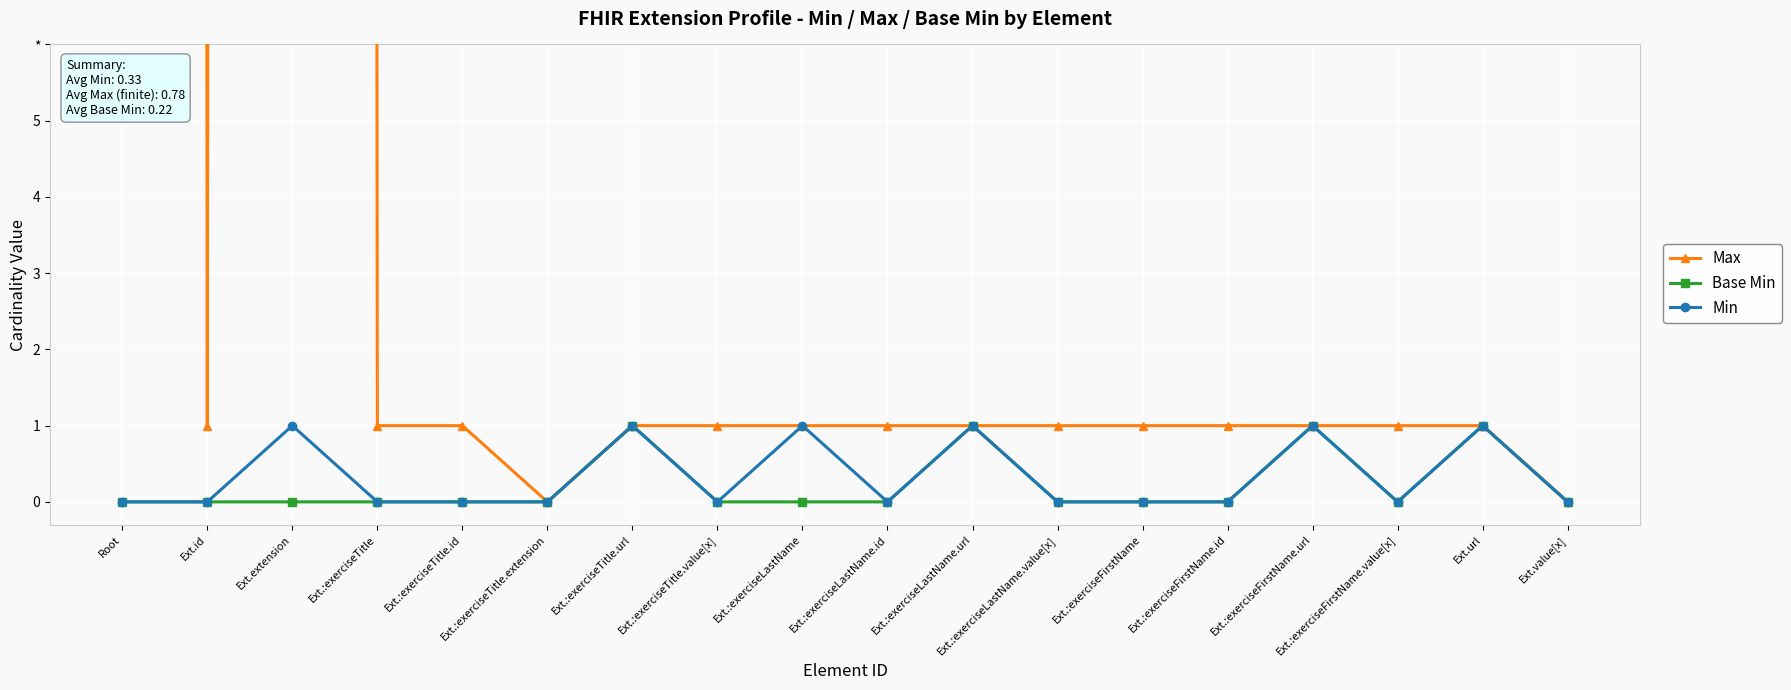

How many distinct data groups are displayed?

3